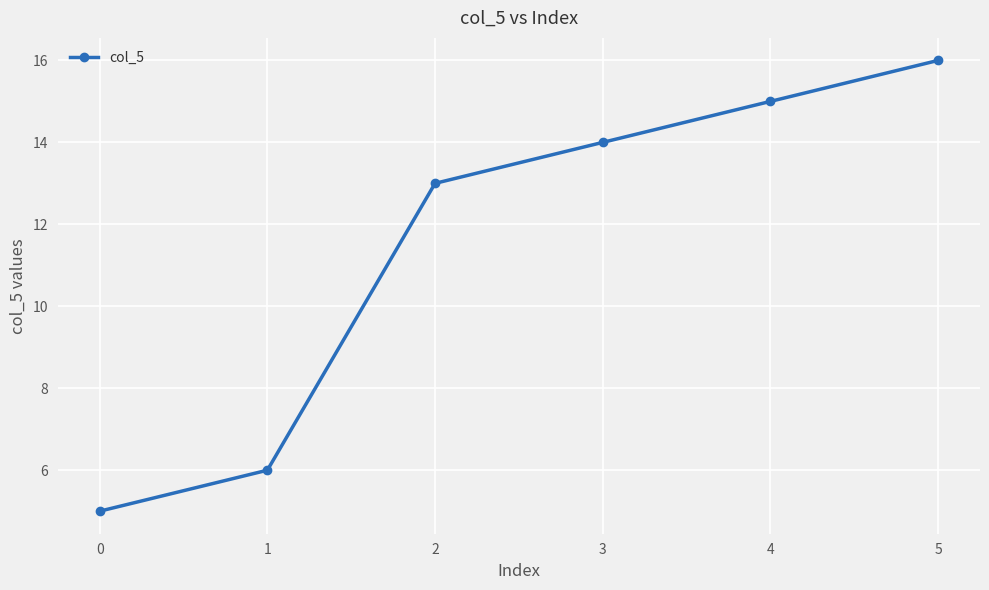

What is the value of the 3rd point from the left?

13